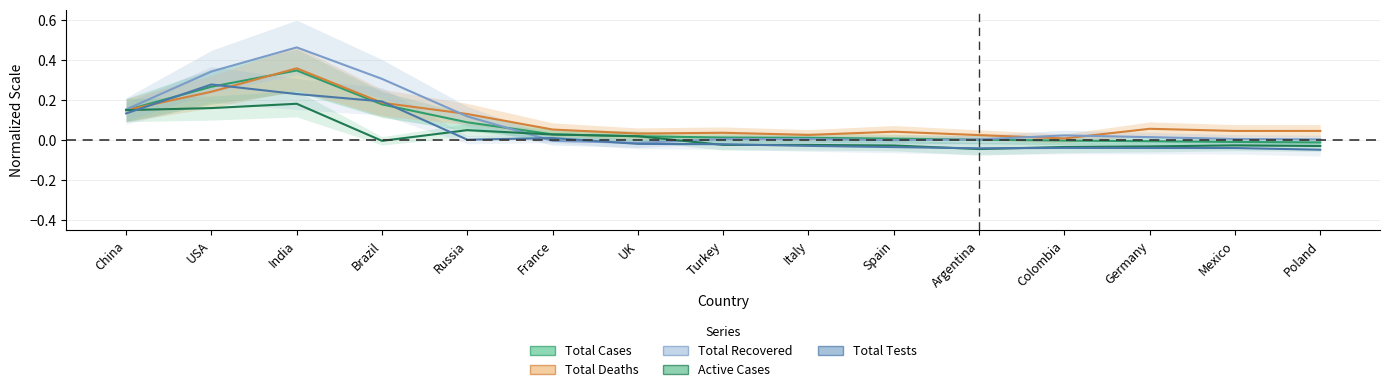

How many values in Total Tests are above zero?

6